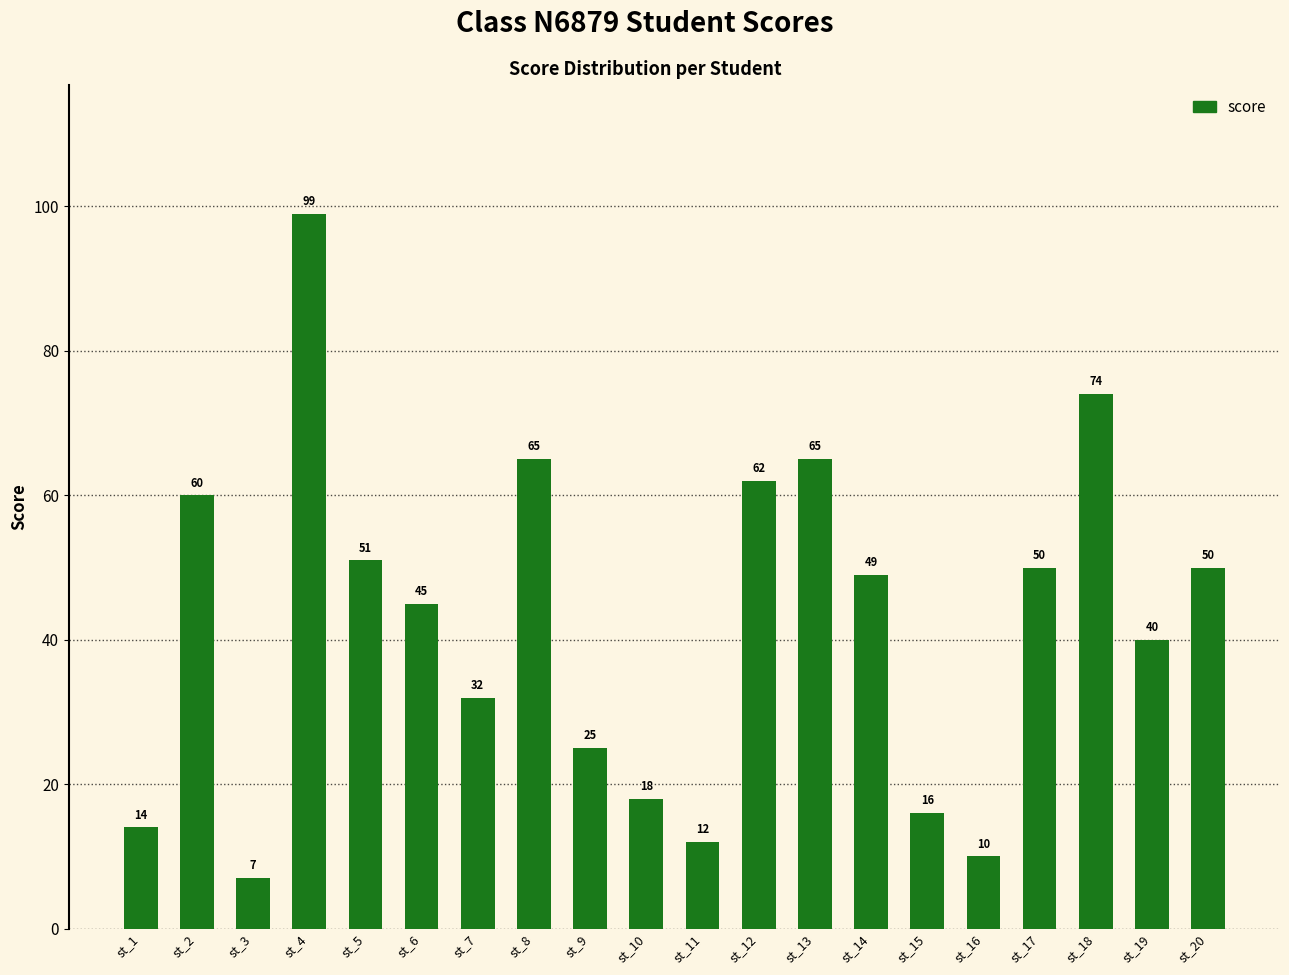

The chart shows a value of 4 at st_16. True or false?

False